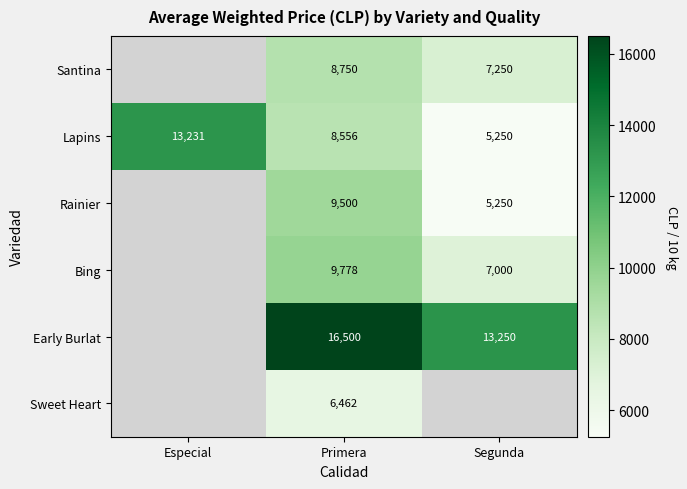

Is the value of Bing at Segunda greater than the value of Lapins at Segunda?

Yes